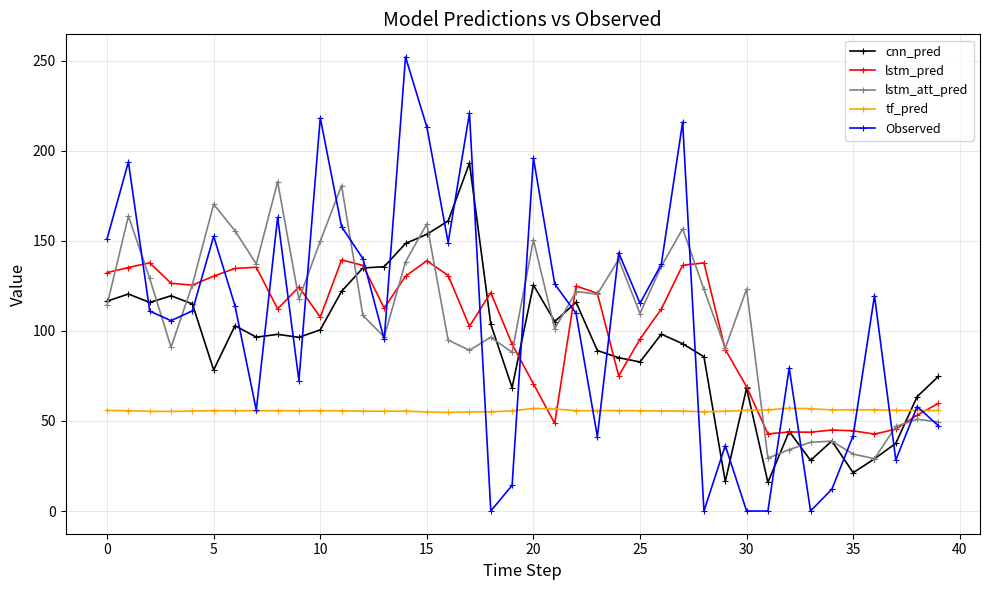

What is the greatest value displayed?

252.0